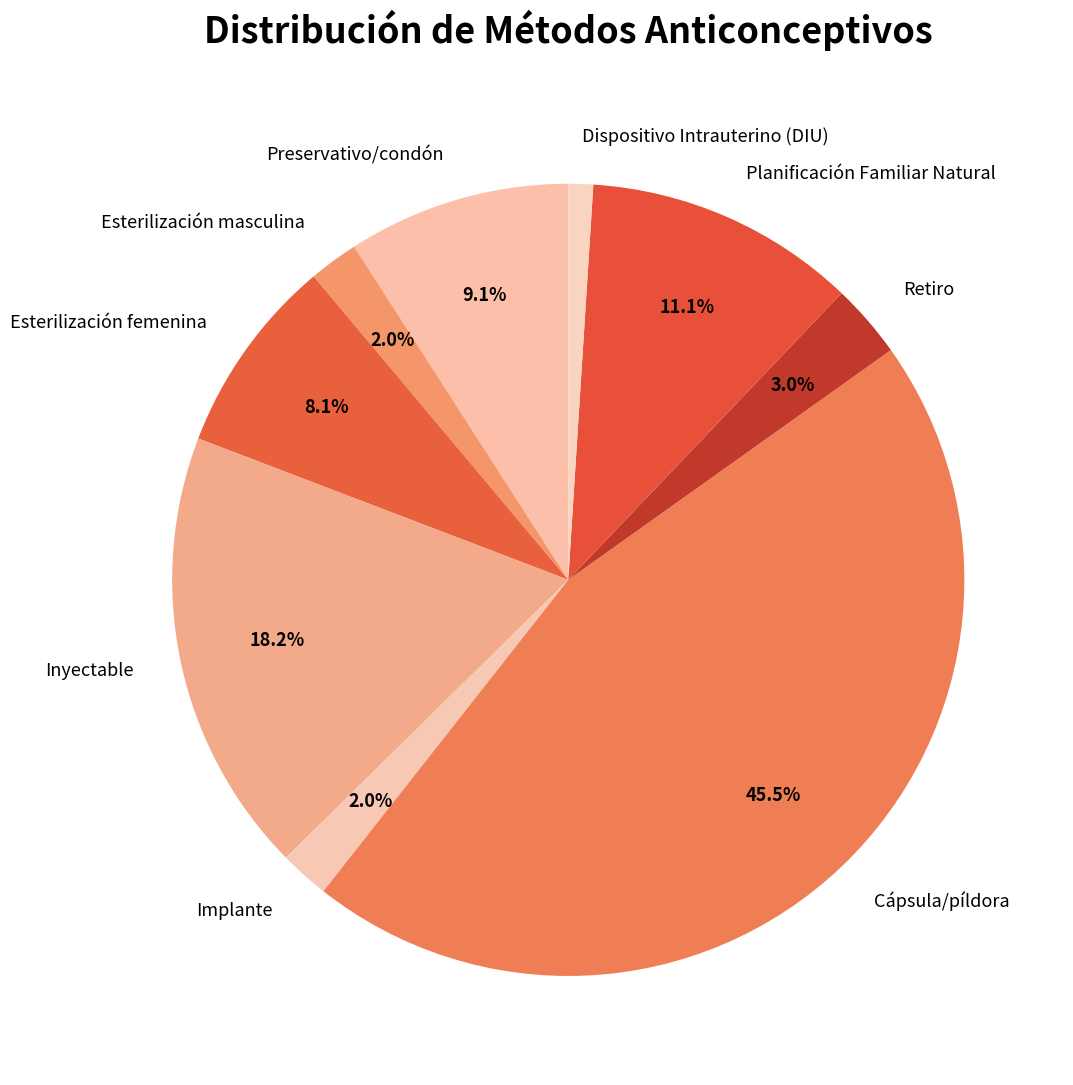

True or false: Esterilización femenina accounts for 8% of the total.

True